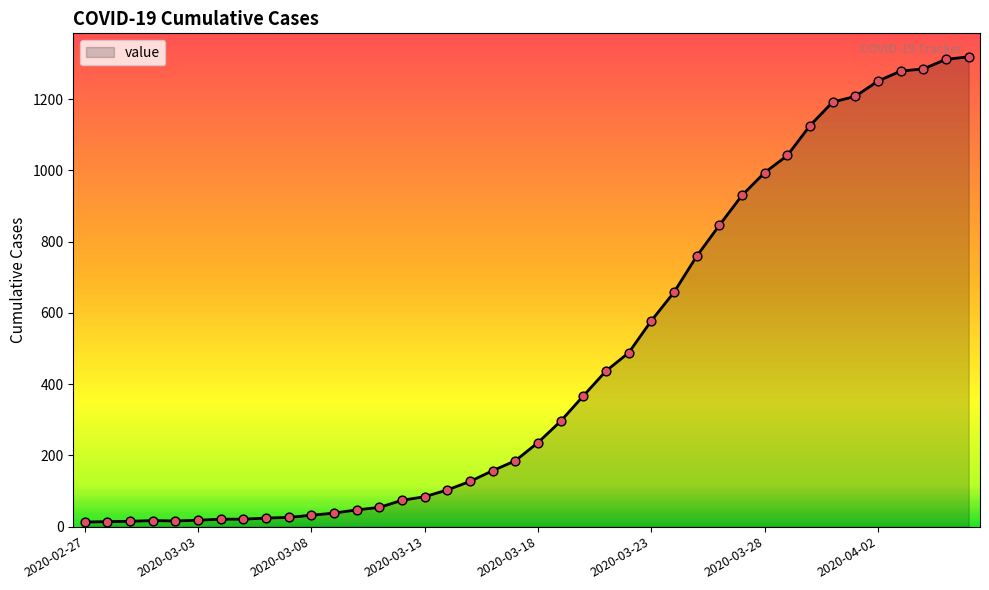

What is the maximum value shown in the chart?

1319